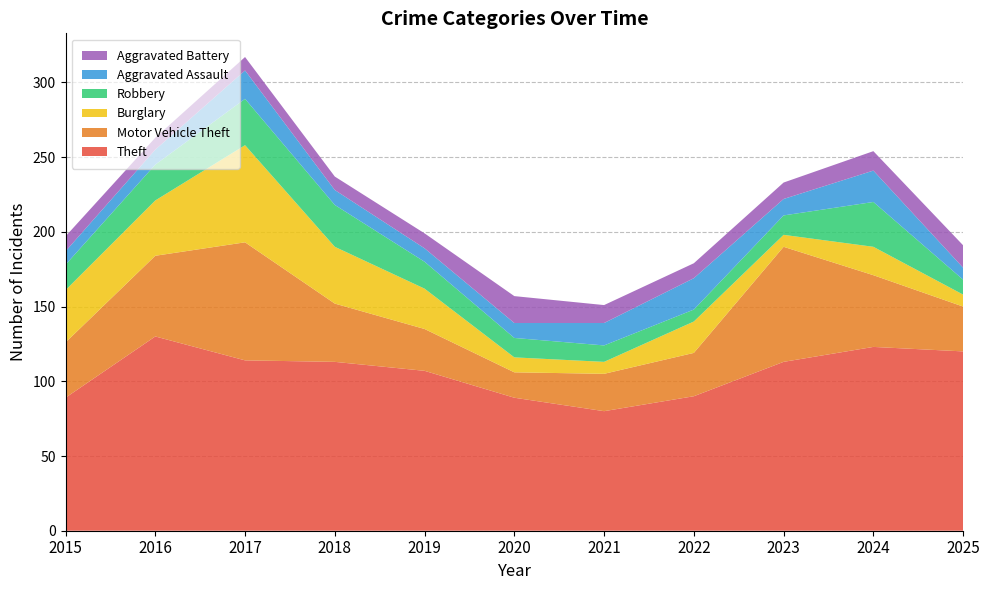

Reading right to left, what are all the values shown in this chart?

Theft: 120	123	113	90	80	89	107	113	114	130	89
Motor Vehicle Theft: 30	48	77	29	25	17	28	39	79	54	37
Burglary: 8	19	8	21	8	10	27	38	65	37	35
Robbery: 10	30	13	8	11	13	18	28	31	24	17
Aggravated Assault: 8	21	11	21	15	10	9	10	19	10	9
Aggravated Battery: 15	13	11	10	12	18	10	9	9	8	10